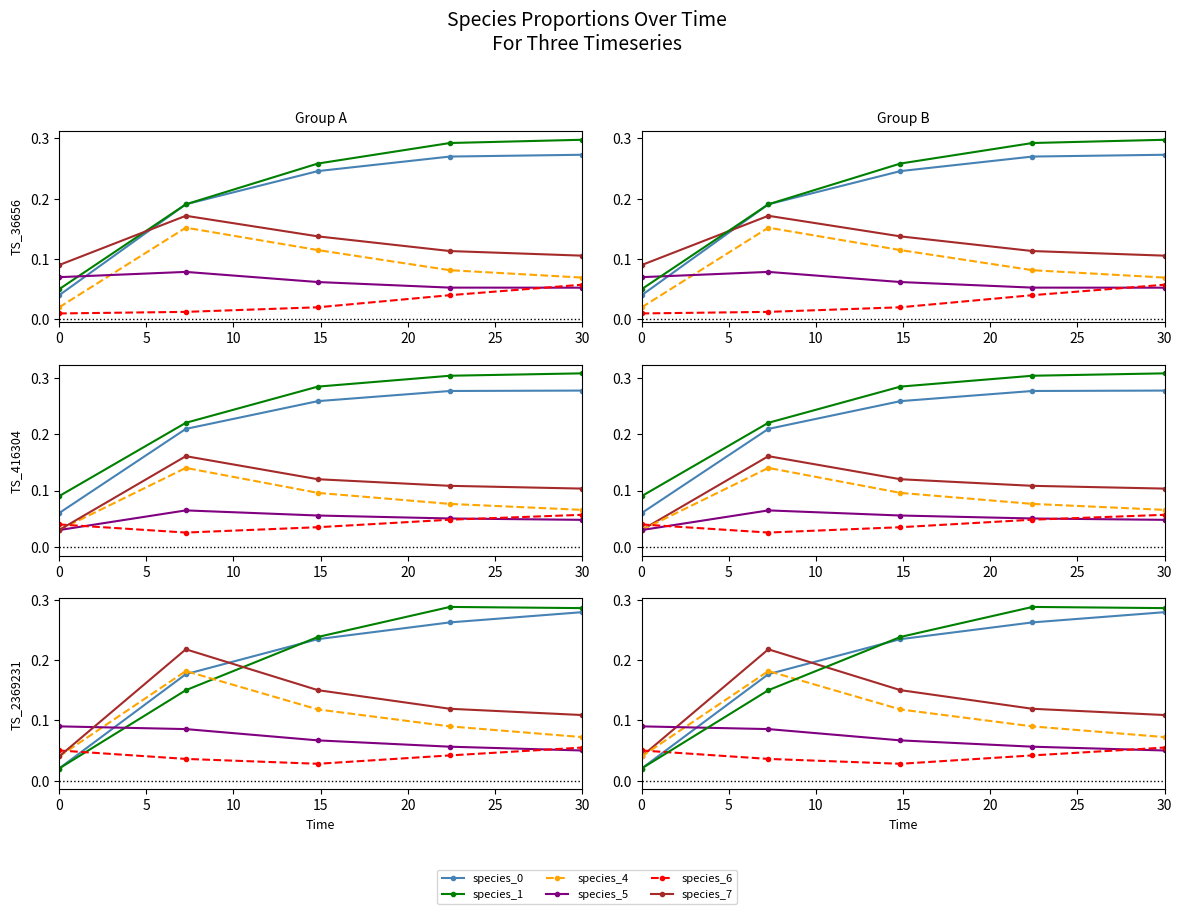

How many interior local peaks does the species_7 series have?

1